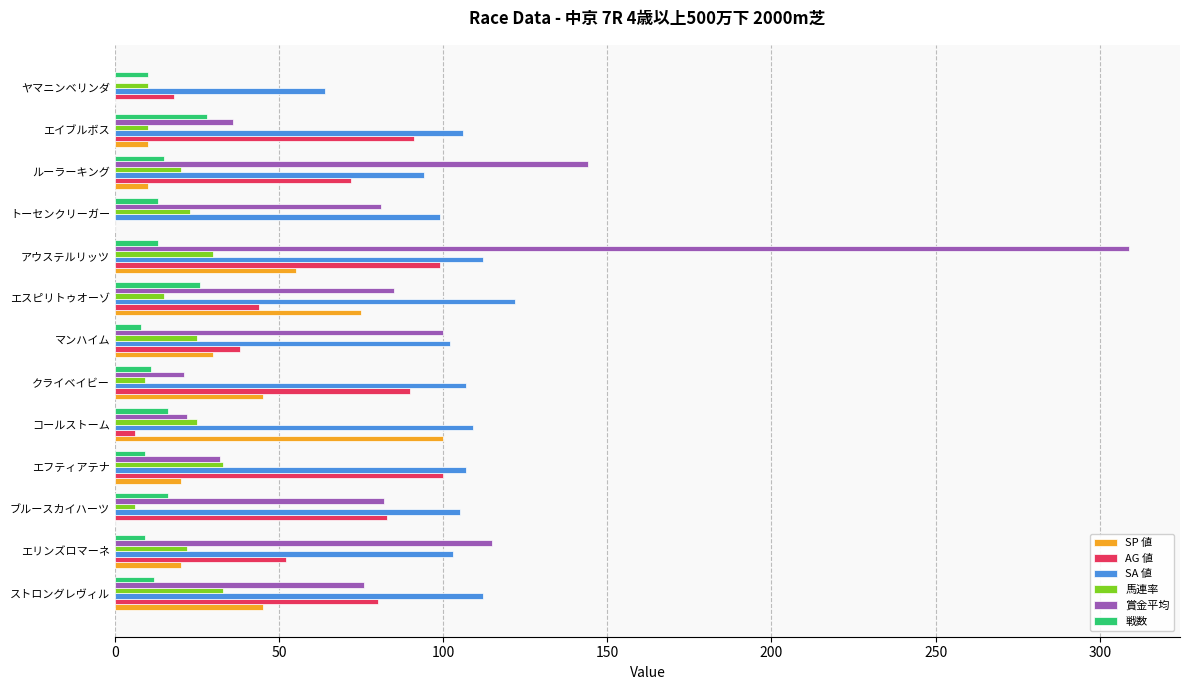

What is the total value across all series at アウステルリッツ?

618